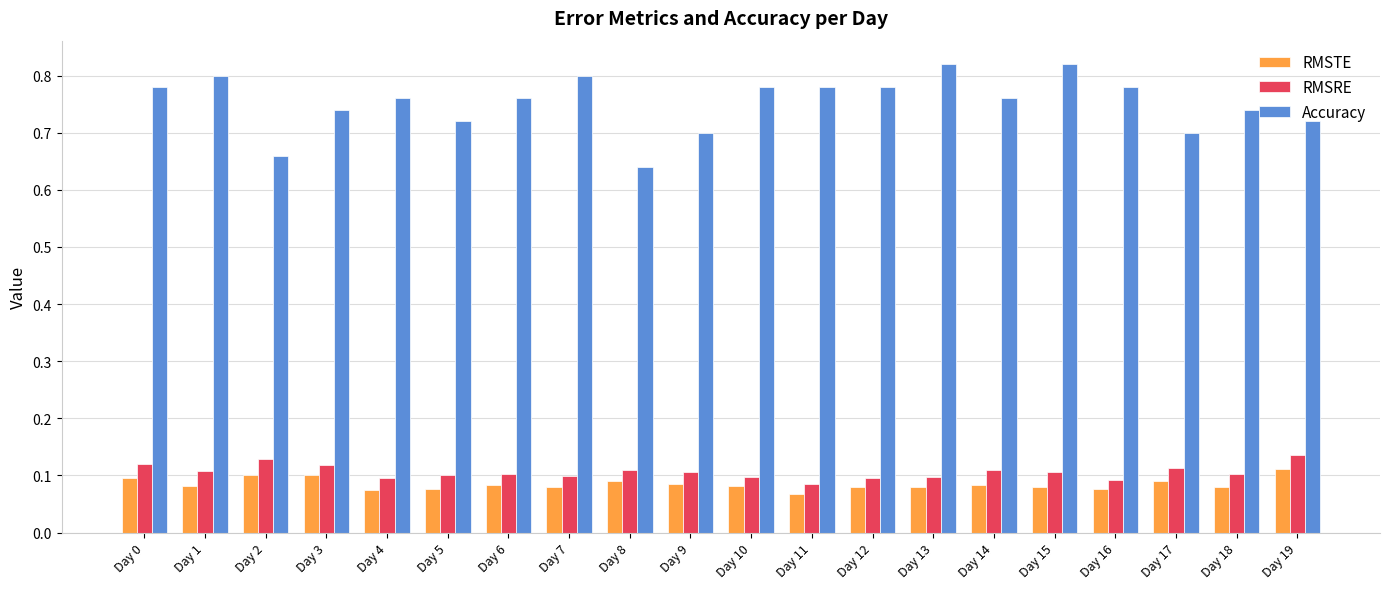

How many RMSRE values are between 0 and 1?

20